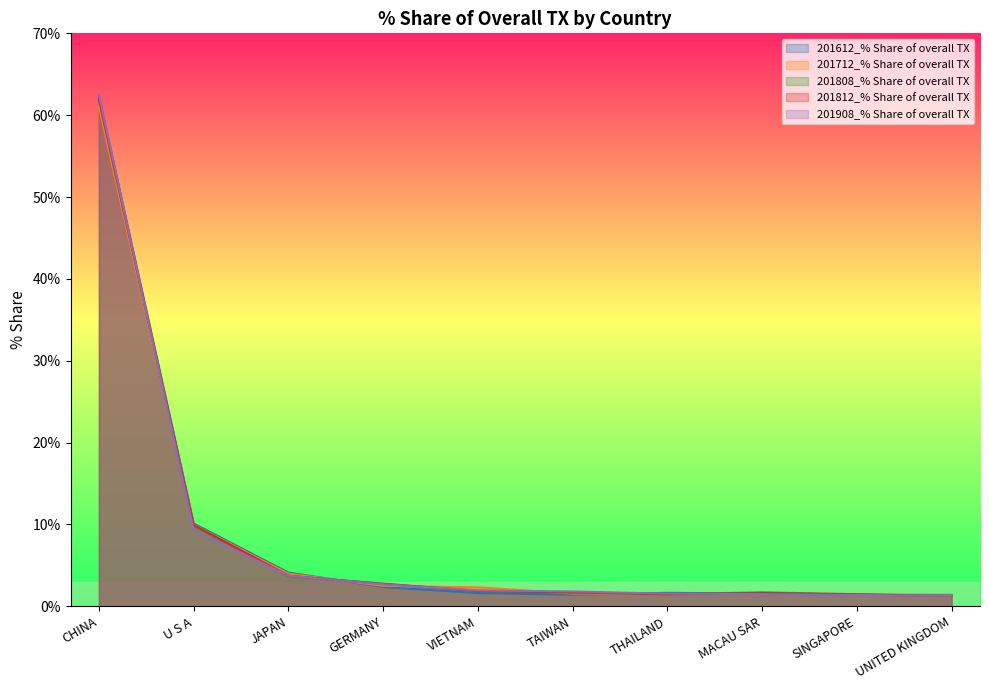

Which category has the lowest value in the 201712_% Share of overall TX series?

UNITED KINGDOM